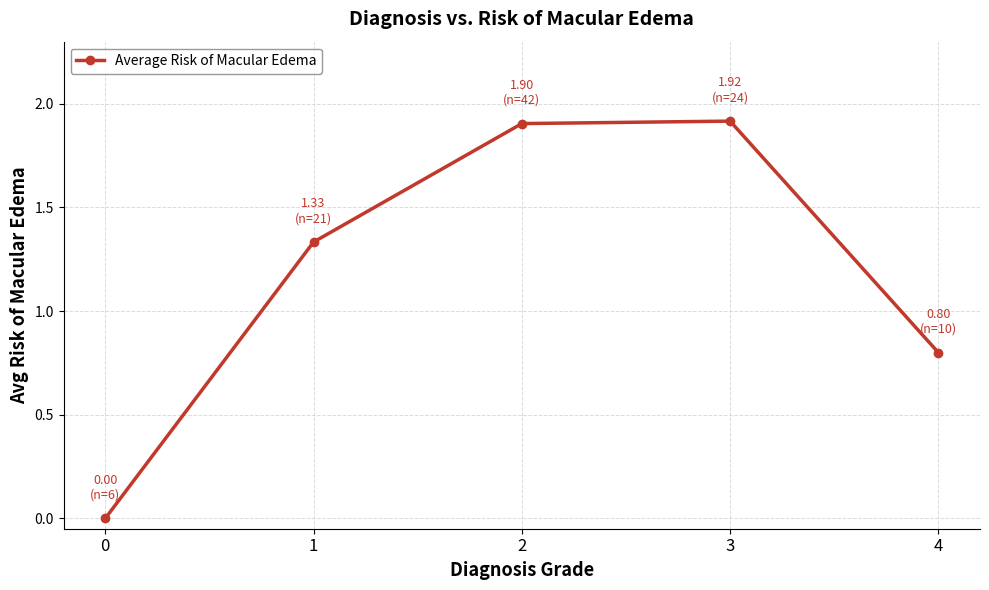

What is the maximum value shown in the chart?

1.9